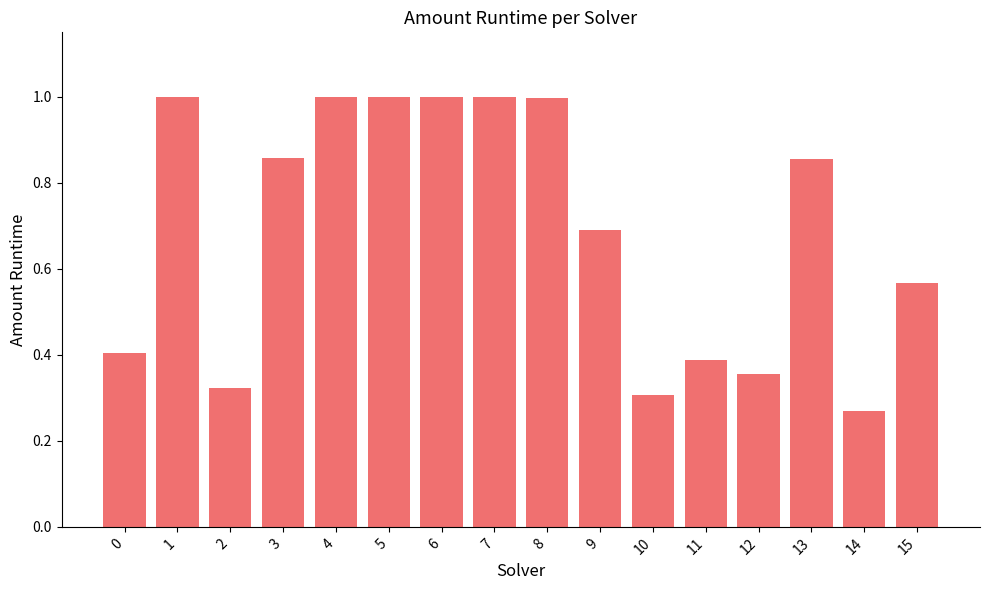

What is the value of the 10th bar from the left?

0.7